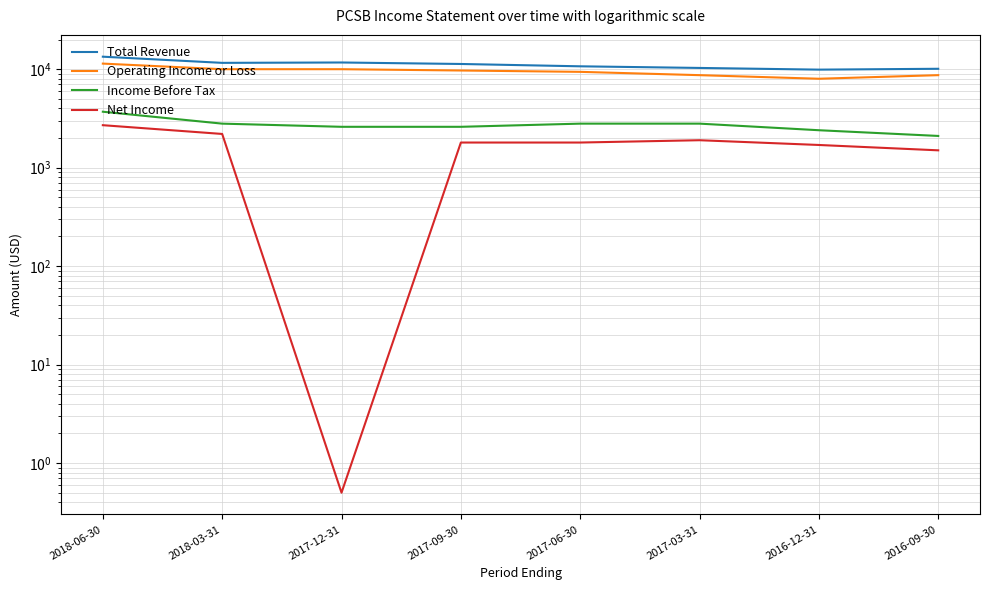

What is the value of the Net Income point at the 3rd from the left?

0.5